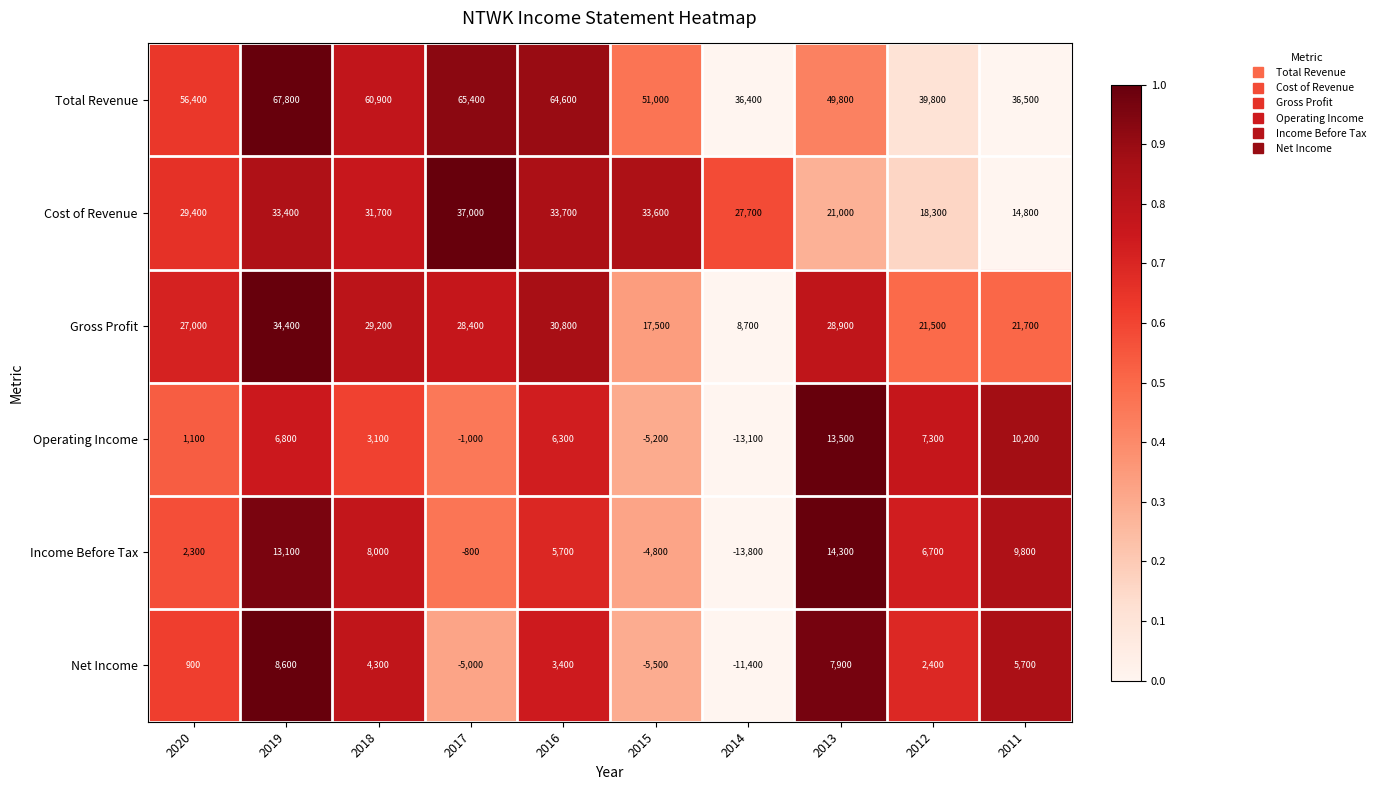

Rank the categories by Total Revenue value from lowest to highest.

2014, 2011, 2012, 2013, 2015, 2020, 2018, 2016, 2017, 2019